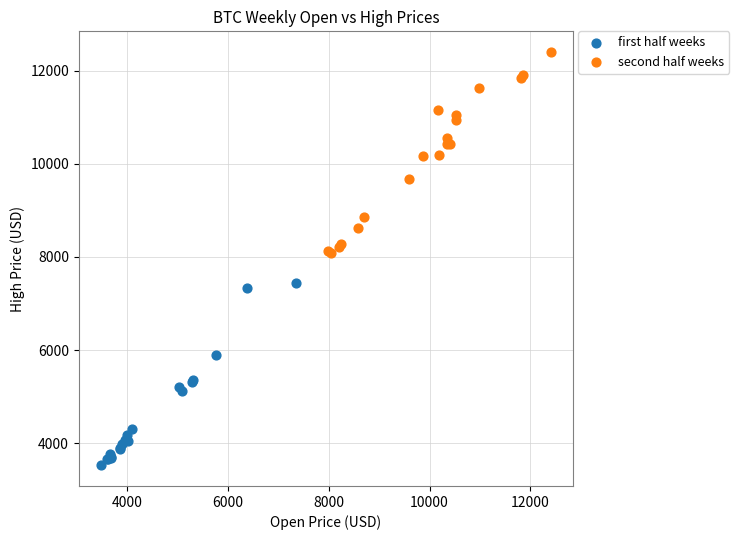

Which series reaches the maximum Y coordinate?

second half weeks